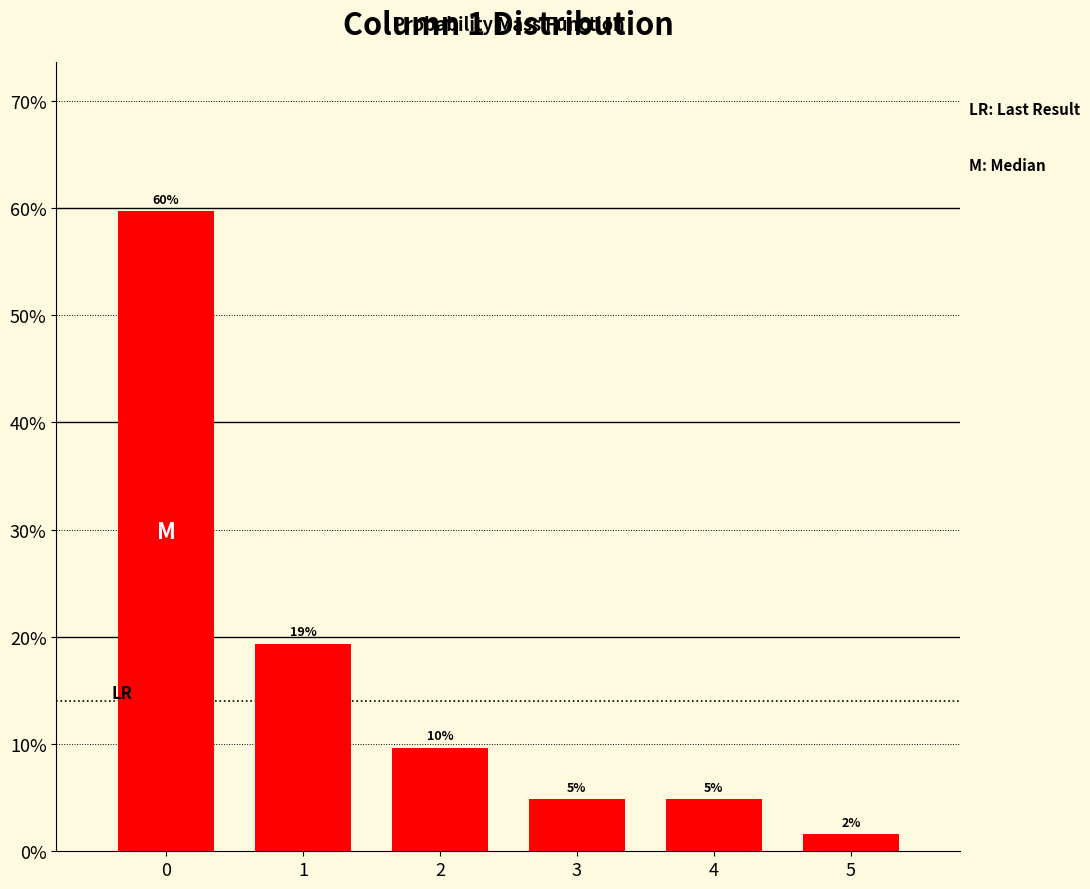

Are the bars horizontal?

No